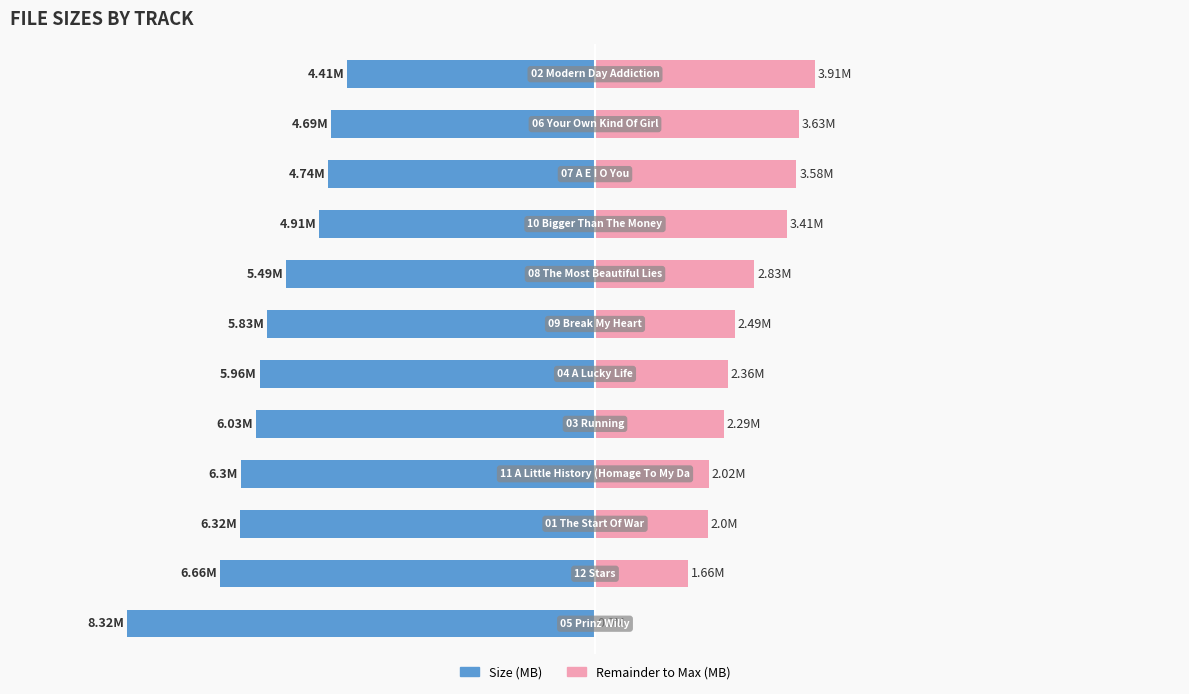

What is the average value of the Remainder to Max (MB) series?

2.5